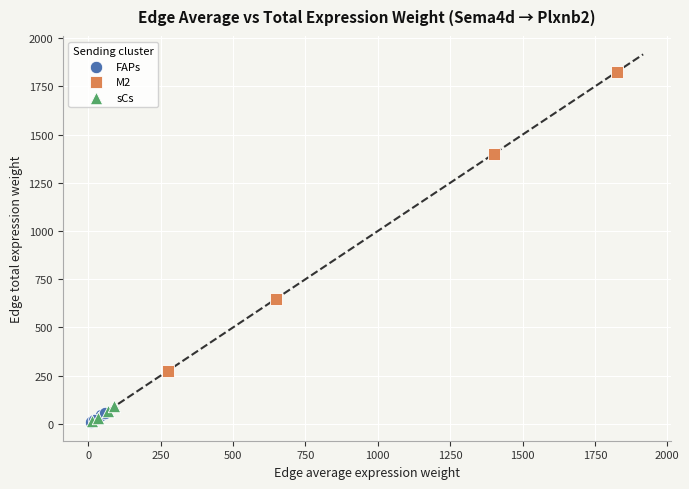

Which series has the widest spread of Y values?

M2